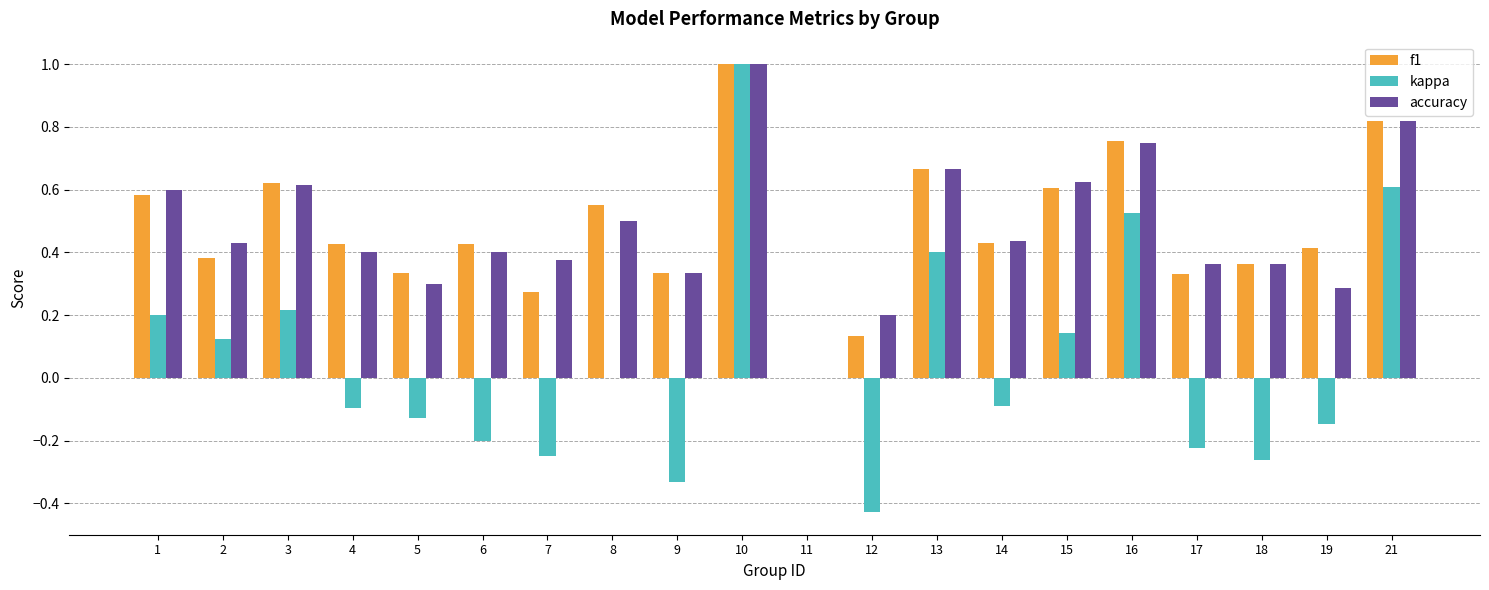

Between 8 and 14, which series saw the biggest shift?

f1